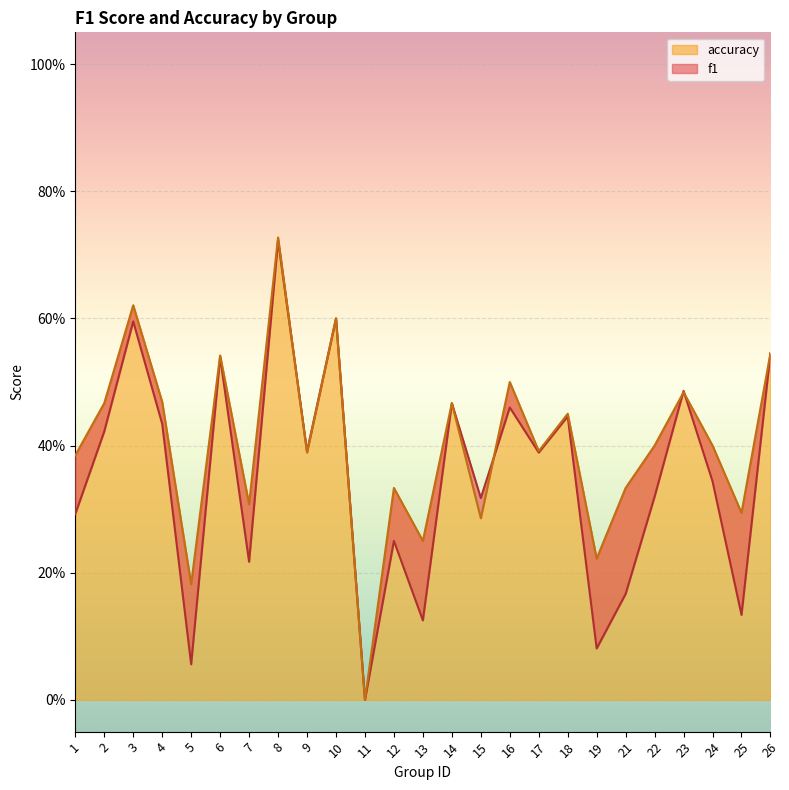

At how many categories does at least one series exceed 0?

24